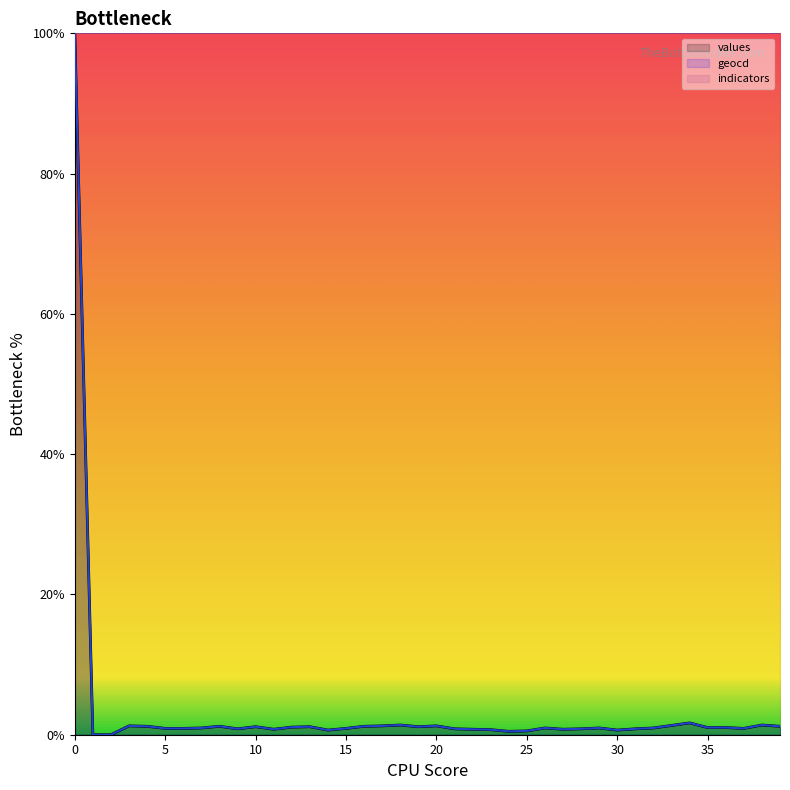

Is the value of values at 17 greater than the value of geocd at 28?

Yes